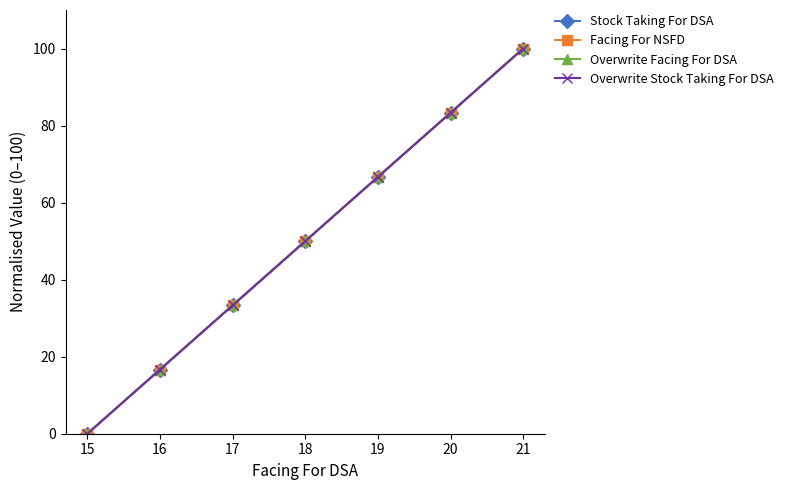

Is this an area chart (filled region under the line)?

No